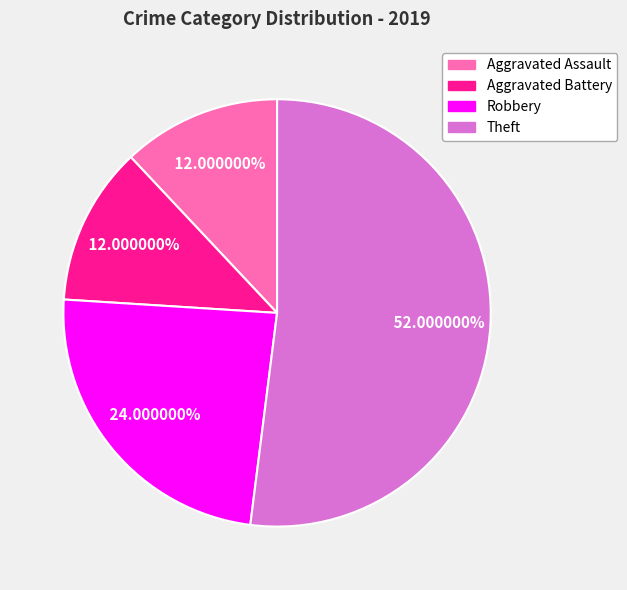

What is the largest slice in the pie chart?

Theft